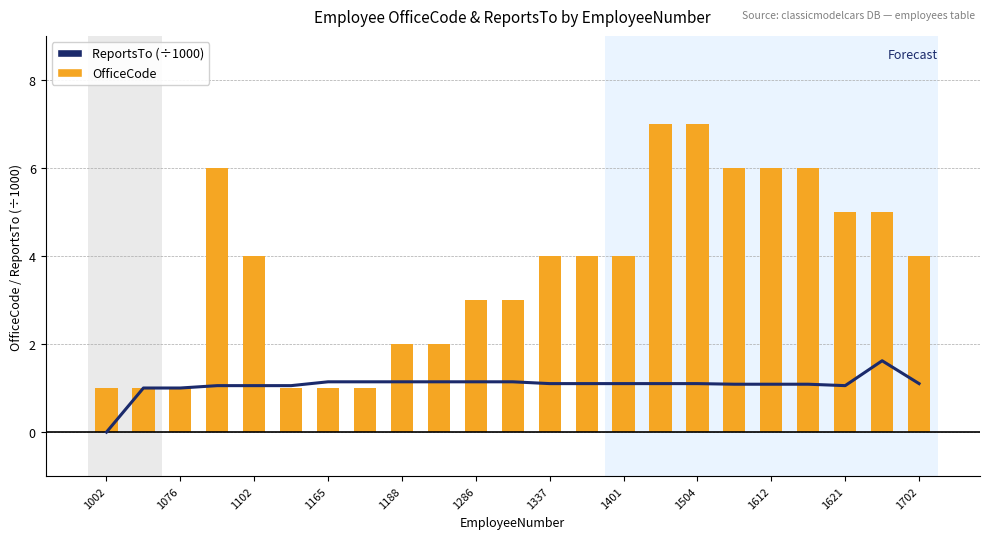

Which series has the widest spread of values?

OfficeCode